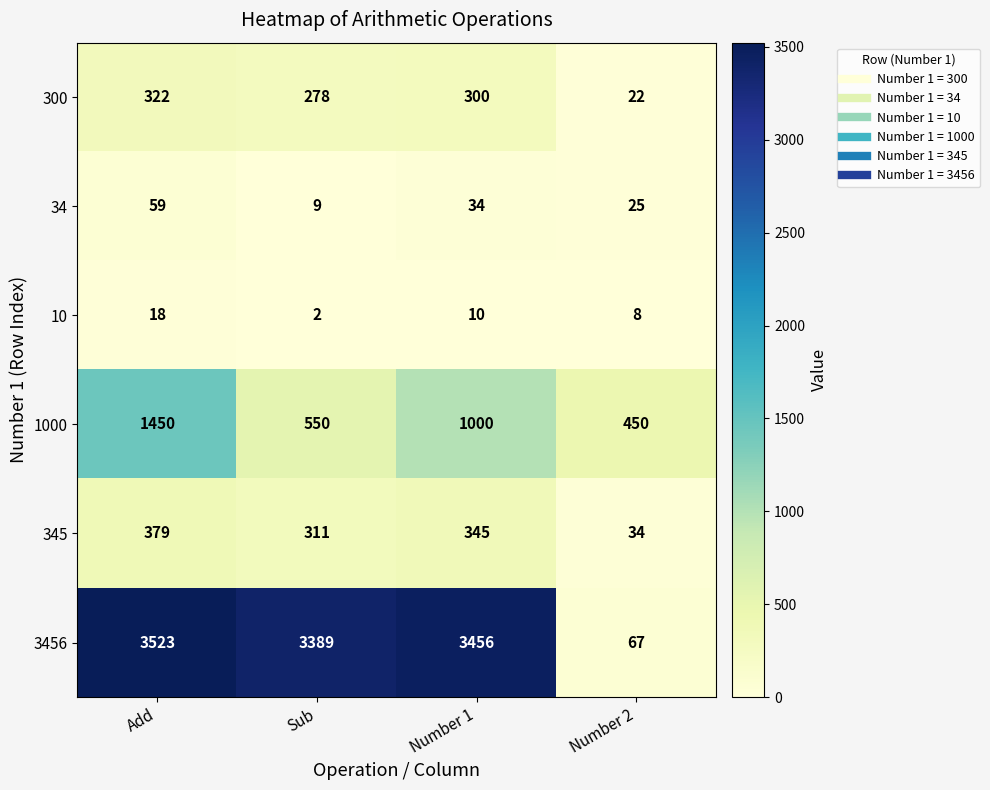

What is the difference between the maximum and minimum values in the 300 series?

300